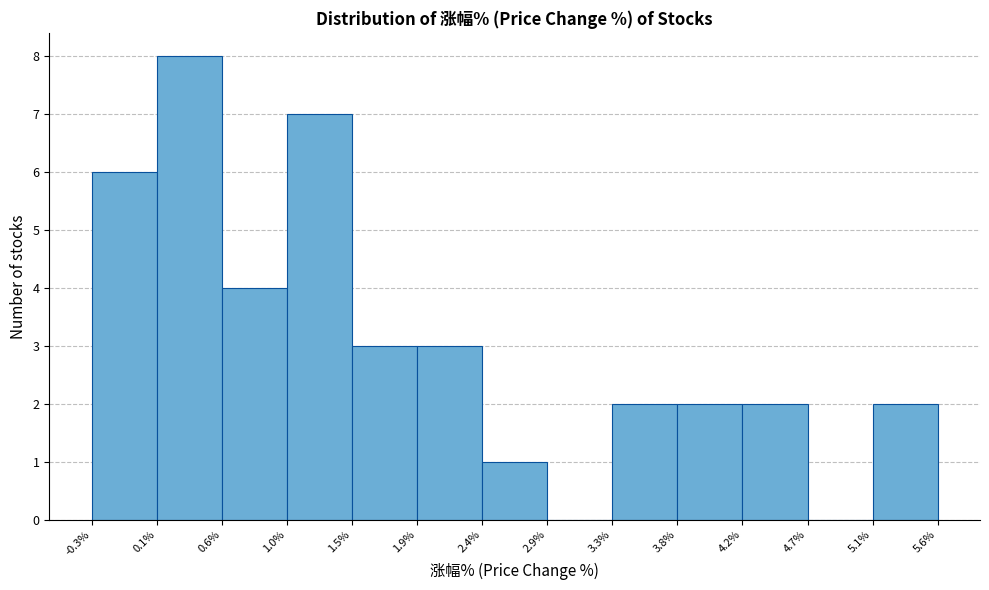

Reading left to right, transcribe this chart: for each bar, give the range it covers on the x-axis and its height. The values are not printed on the chart, so give them approximately, as read against the axis.

-0.3% to 0.1%: 6
0.1% to 0.6%: 8
0.6% to 1.0%: 4
1.0% to 1.5%: 7
1.5% to 1.9%: 3
1.9% to 2.4%: 3
2.4% to 2.9%: 1
2.9% to 3.3%: 0
3.3% to 3.8%: 2
3.8% to 4.2%: 2
4.2% to 4.7%: 2
4.7% to 5.1%: 0
5.1% to 5.6%: 2